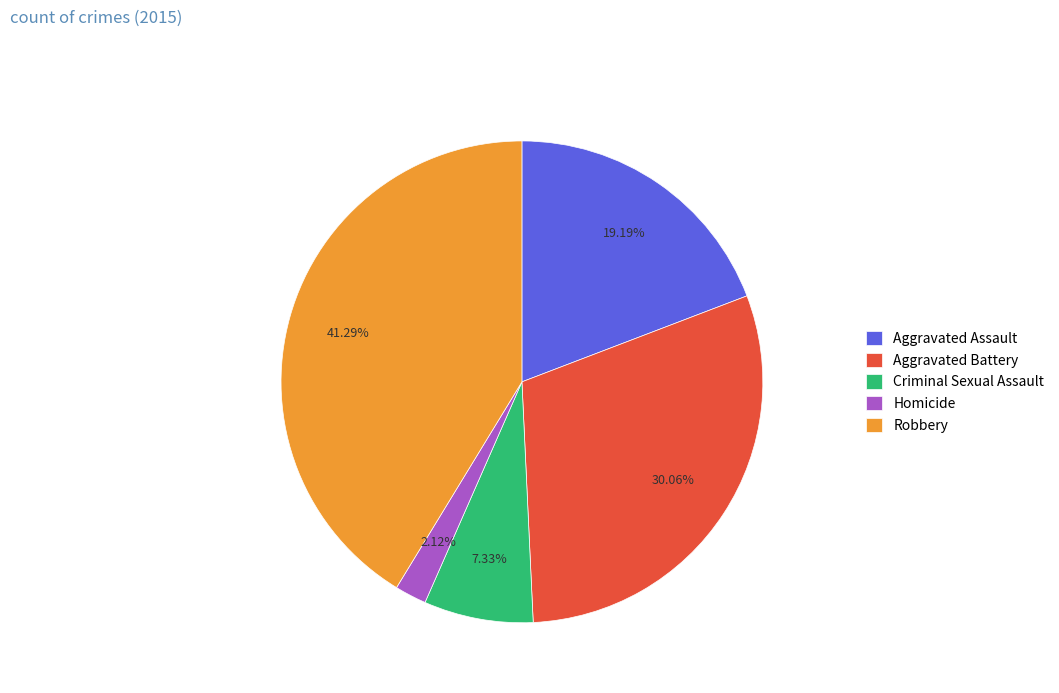

Is the sum of Aggravated Assault and Homicide greater than half?

No